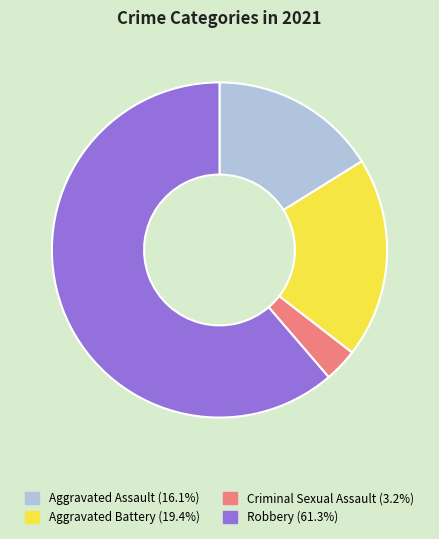

Which category has the biggest portion of the pie?

Robbery